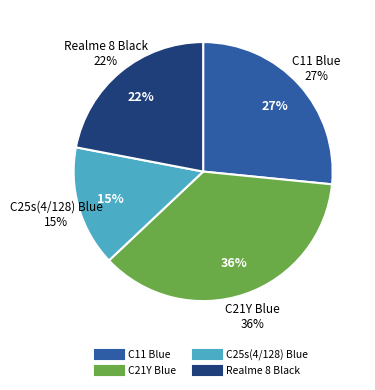

Which has a higher value, C25s(4/128) Blue or C21Y Blue?

C21Y Blue